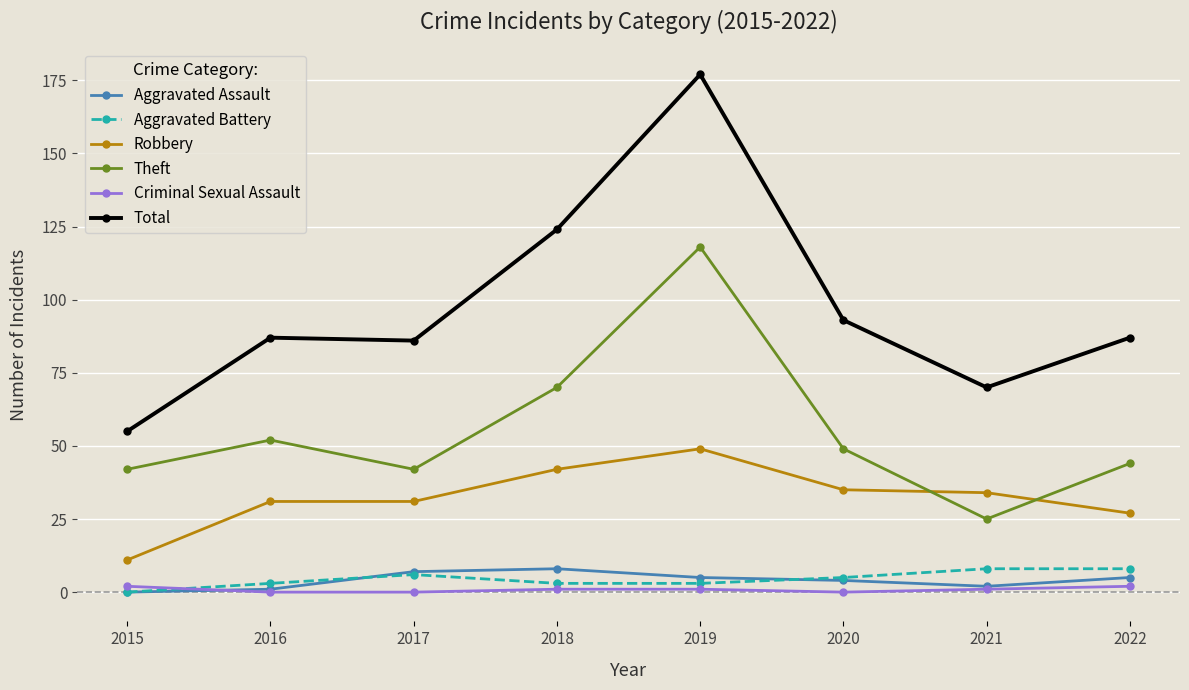

How many data points does each series have?

8